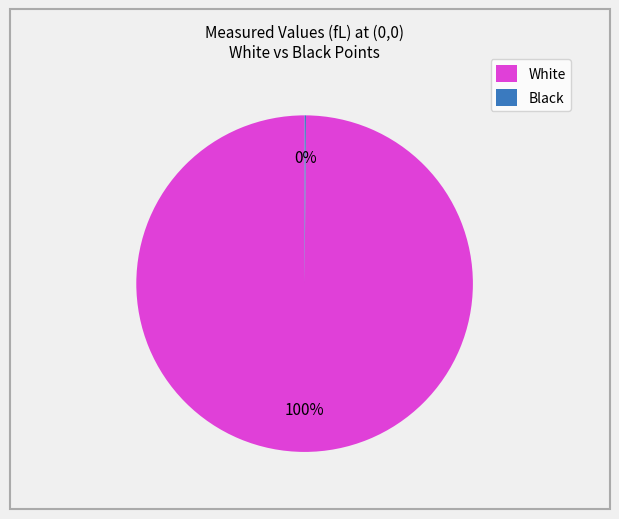

The White slice represents 100% of the pie. True or false?

True